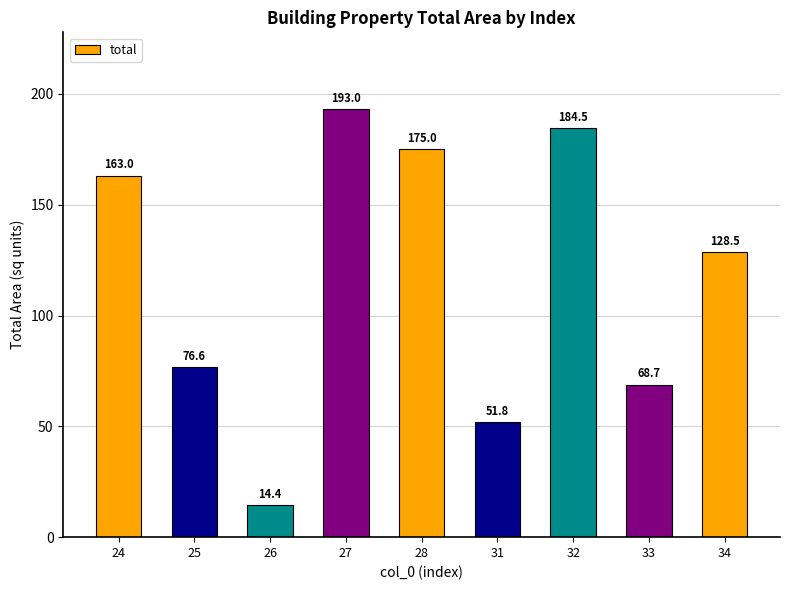

Rank the categories by value from highest to lowest.

27, 32, 28, 24, 34, 25, 33, 31, 26